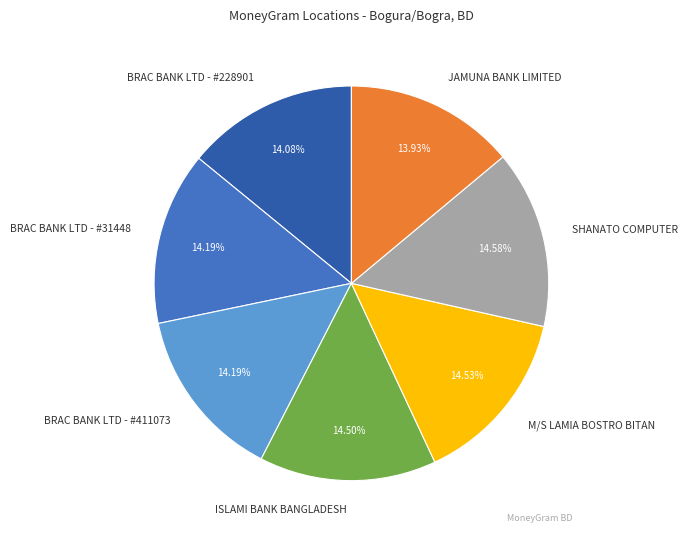

How many segments does this pie chart have?

7